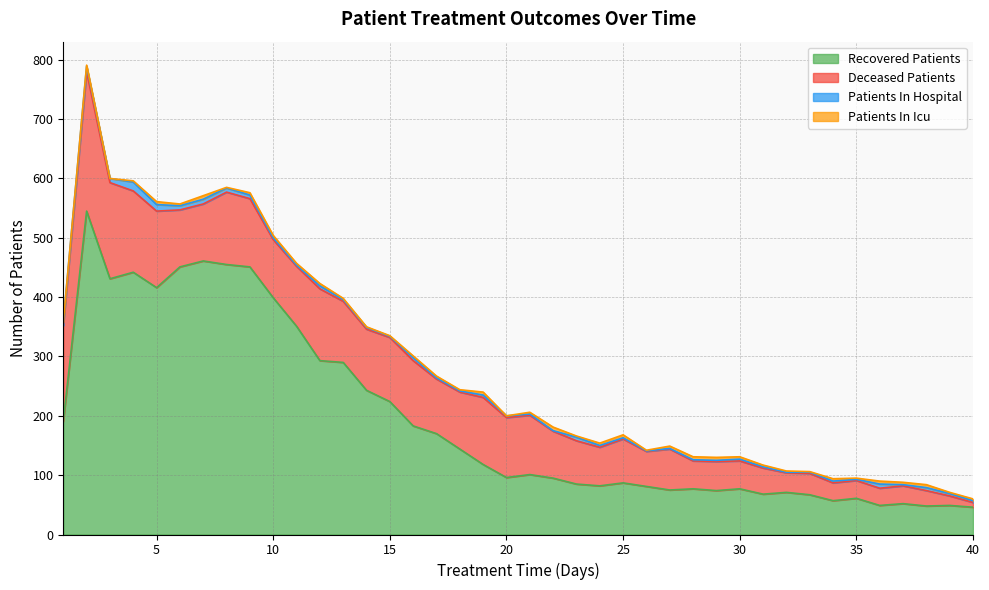

Reading right to left, list all the values displayed in this chart.

recovered_patients: 40=46	39=49	38=48	37=52	36=49	35=61	34=57	33=67	32=71	31=68	30=77	29=74	28=77	27=75	26=81	25=87	24=82	23=85	22=95	21=101	20=96	19=118	18=144	17=170	16=183	15=224	14=243	13=290	12=293	11=351	10=399	9=451	8=455	7=461	6=451	5=416	4=442	3=431	2=545	1=191
deceased_patients: 40=8	39=16	38=26	37=30	36=29	35=30	34=30	33=36	32=33	31=44	30=47	29=49	28=47	27=69	26=59	25=74	24=65	23=73	22=79	21=100	20=101	19=113	18=96	17=92	16=110	15=108	14=103	13=103	12=121	11=101	10=98	9=115	8=122	7=96	6=96	5=129	4=137	3=162	2=235	1=161
patients_in_hospital: 40=3	39=4	38=5	37=2	36=7	35=2	34=3	33=2	32=1	31=2	30=3	29=2	28=2	27=1	26=1	25=2	24=3	23=6	22=1	21=2	20=3	19=4	18=2	17=2	16=5	15=2	14=3	13=3	12=5	11=2	10=3	9=6	8=7	7=8	6=7	5=11	4=15	3=7	2=9	1=6
patients_in_icu: 40=3	39=2	38=5	37=4	36=5	35=2	34=4	33=1	32=2	31=3	30=4	29=5	28=5	27=4	26=1	25=5	24=4	23=2	22=6	21=3	20=0	19=5	18=2	17=3	16=3	15=1	14=1	13=2	12=4	11=3	10=4	9=4	8=1	7=6	6=3	5=5	4=2	3=0	2=2	1=0